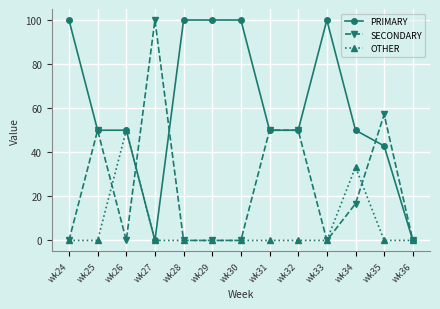

What is the spread (max minus min) of values at wk29?

100.0